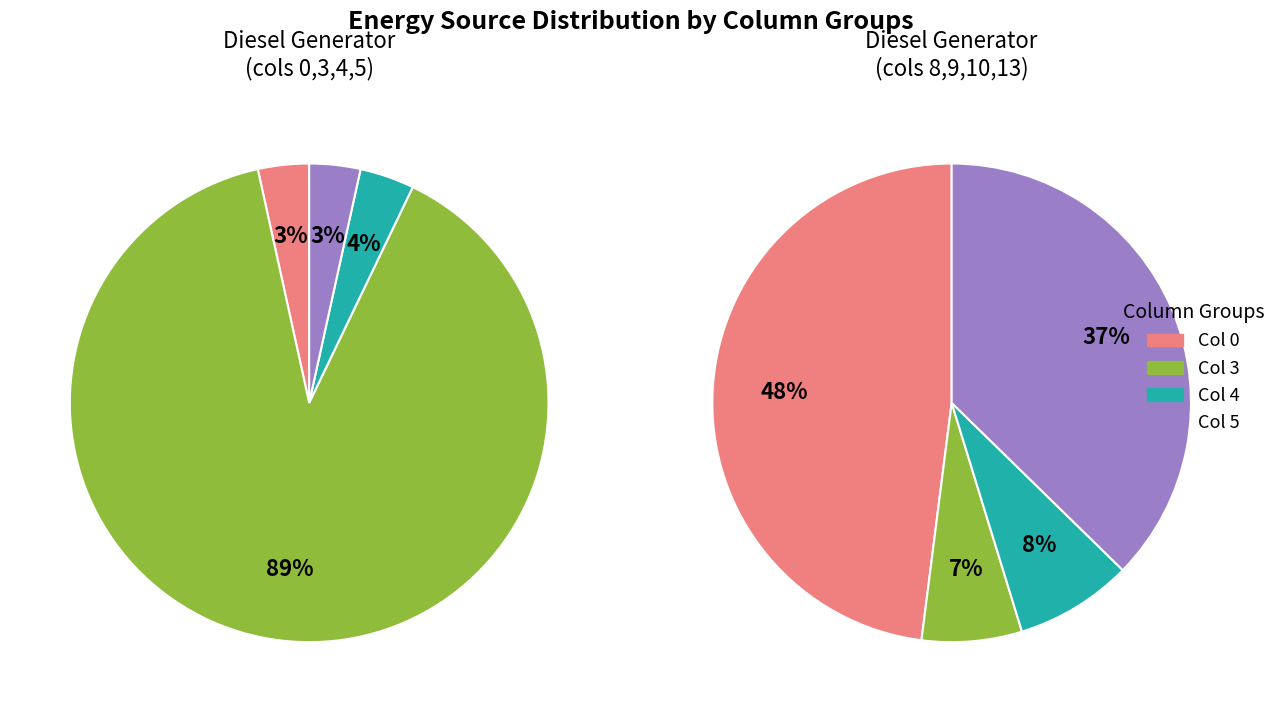

How many segments does this pie chart have?

4